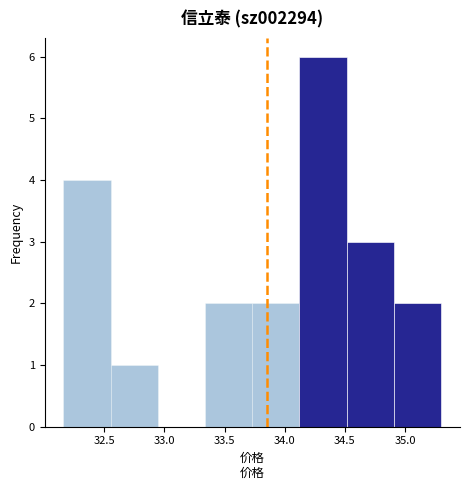

Over which range of the x-axis is the bar tallest?

34.10 to 34.50